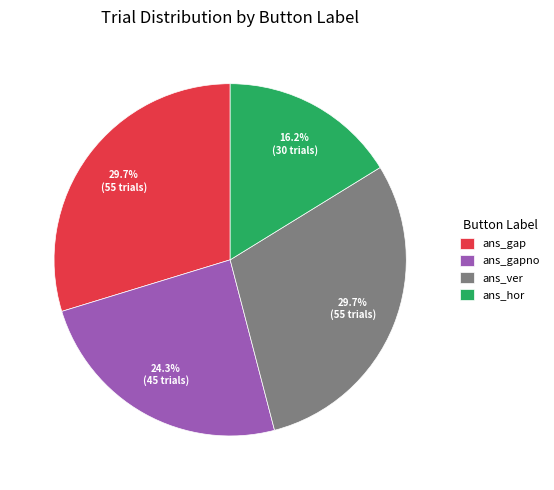

Which category has the smallest portion of the pie?

ans_hor